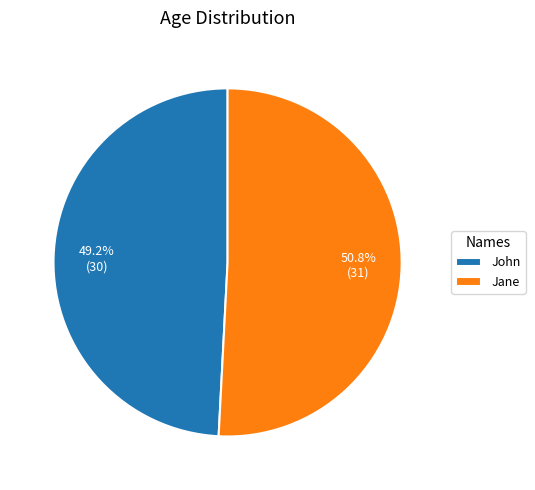

Does John represent more than half of the total?

No